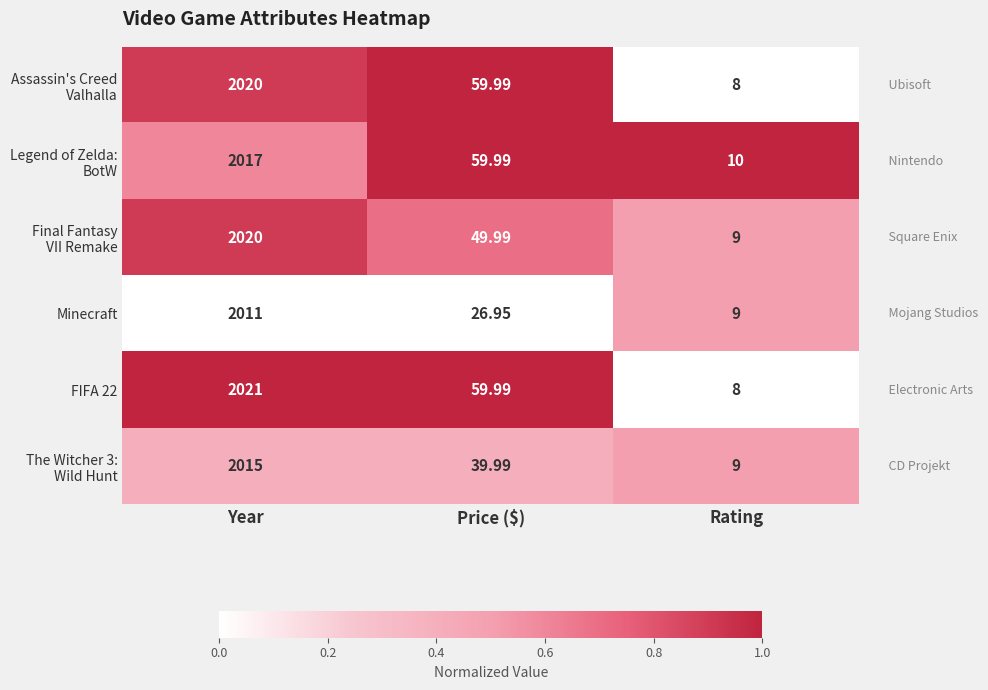

Which series has the largest total across all categories?

FIFA 22